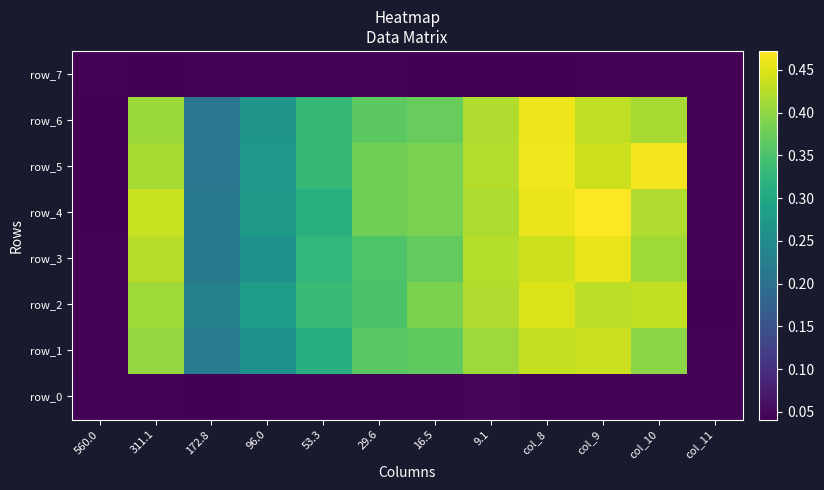

Is the value of row_4 at col_8 greater than the value of row_3 at col_9?

Yes